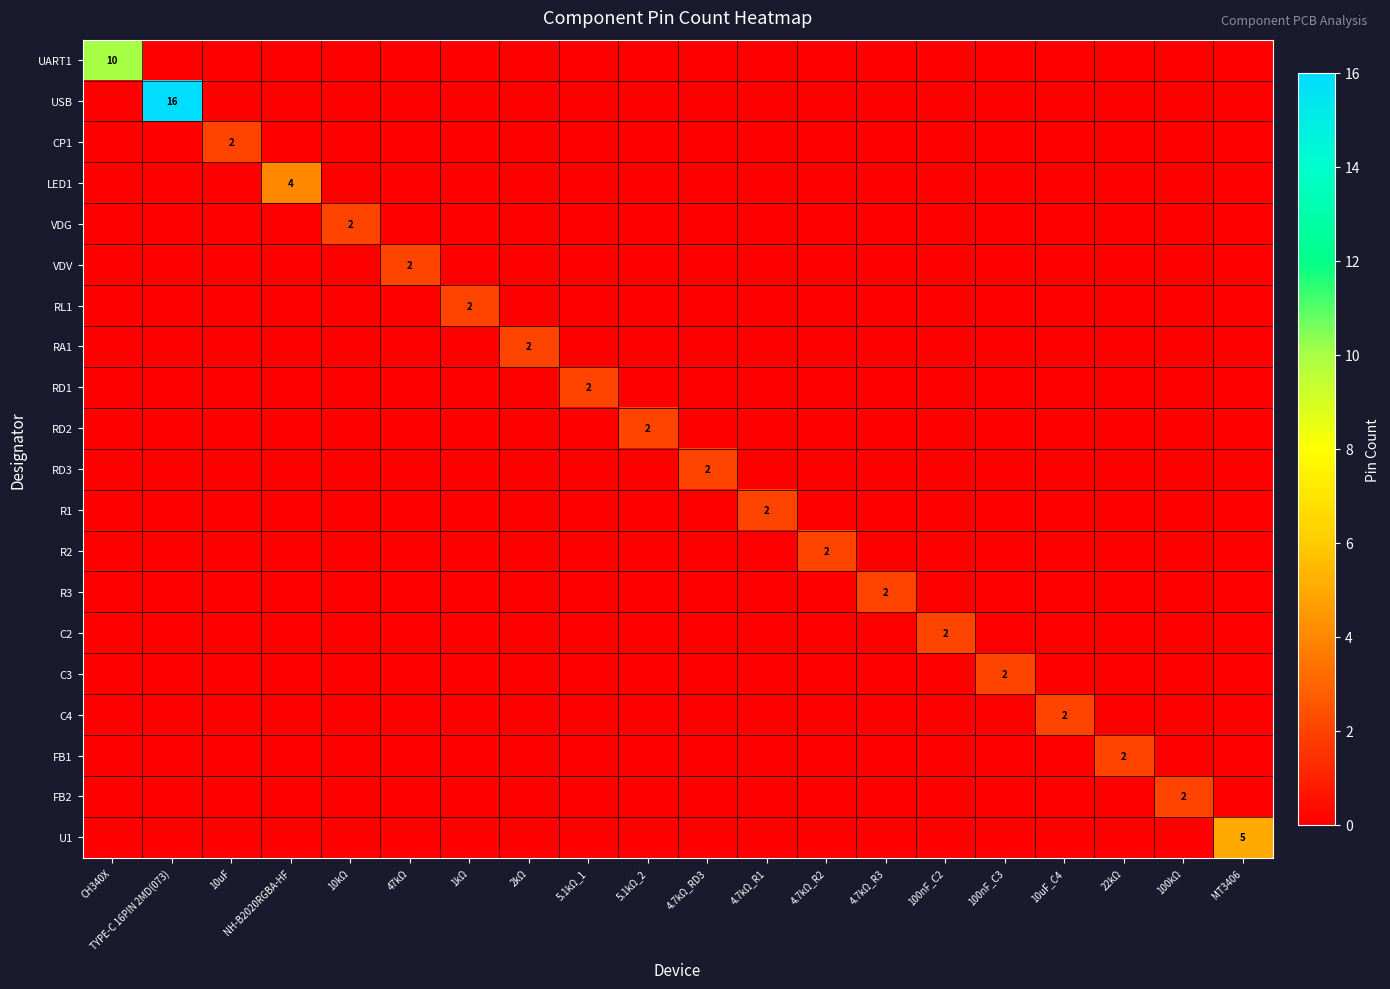

How many values in RD3 are above zero?

1